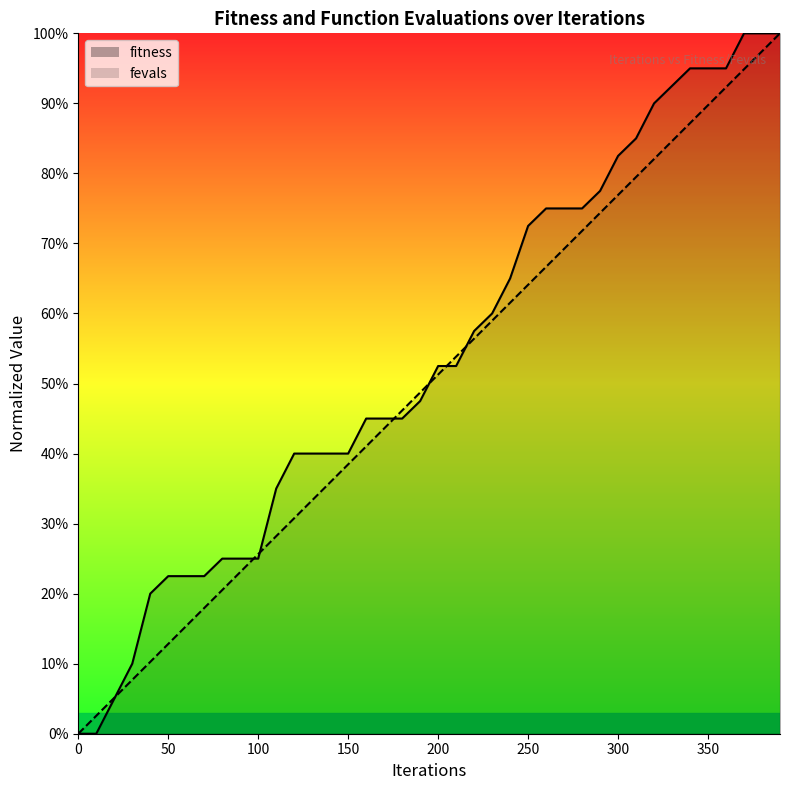

Reading right to left, extract all data points from this chart.

fitness: 1.0	1.0	1.0	0.9	0.9	0.9	0.9	0.9	0.8	0.8	0.8	0.8	0.8	0.8	0.7	0.7	0.6	0.6	0.5	0.5	0.5	0.5	0.5	0.5	0.4	0.4	0.4	0.4	0.3	0.2	0.2	0.2	0.2	0.2	0.2	0.2	0.1	0.1	0.0	0.0
fevals: 1.0	1.0	0.9	0.9	0.9	0.9	0.8	0.8	0.8	0.8	0.7	0.7	0.7	0.7	0.6	0.6	0.6	0.6	0.5	0.5	0.5	0.5	0.4	0.4	0.4	0.4	0.3	0.3	0.3	0.3	0.2	0.2	0.2	0.2	0.1	0.1	0.1	0.1	0.0	0.0